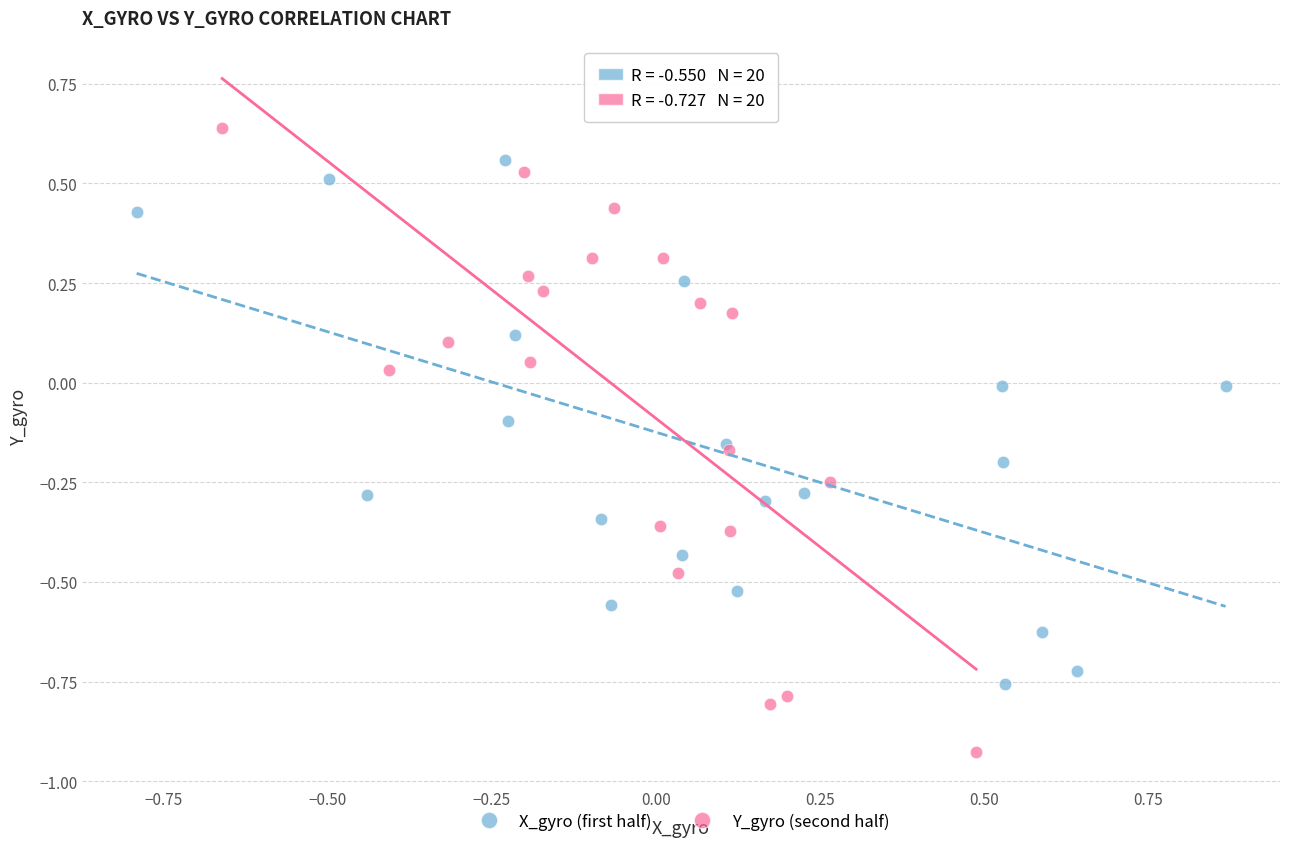

Which series reaches the maximum Y coordinate?

Y_gyro (second half)